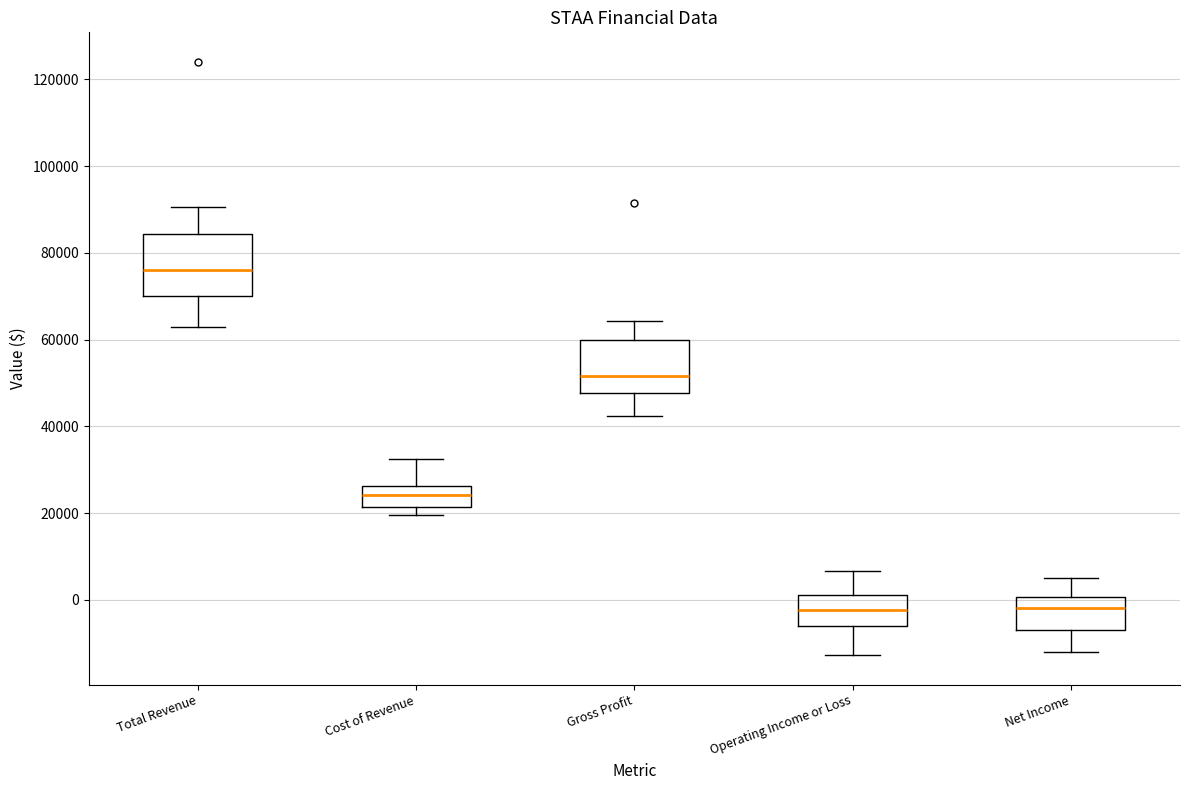

Reading left to right, read every box against the y-axis: the position of its median line, the range the box covers, and the ends of its whiskers. The values are not printed on the chart, so give them approximately, as read against the axis.

Total Revenue: median 76000, box 70000 to 84000, whiskers 62000 to 90000
Cost of Revenue: median 24000, box 22000 to 26000, whiskers 20000 to 32000
Gross Profit: median 52000, box 48000 to 60000, whiskers 42000 to 64000
Operating Income or Loss: median -2000, box -6000 to 2000, whiskers -12000 to 6000
Net Income: median -2000, box -6000 to 0, whiskers -12000 to 6000